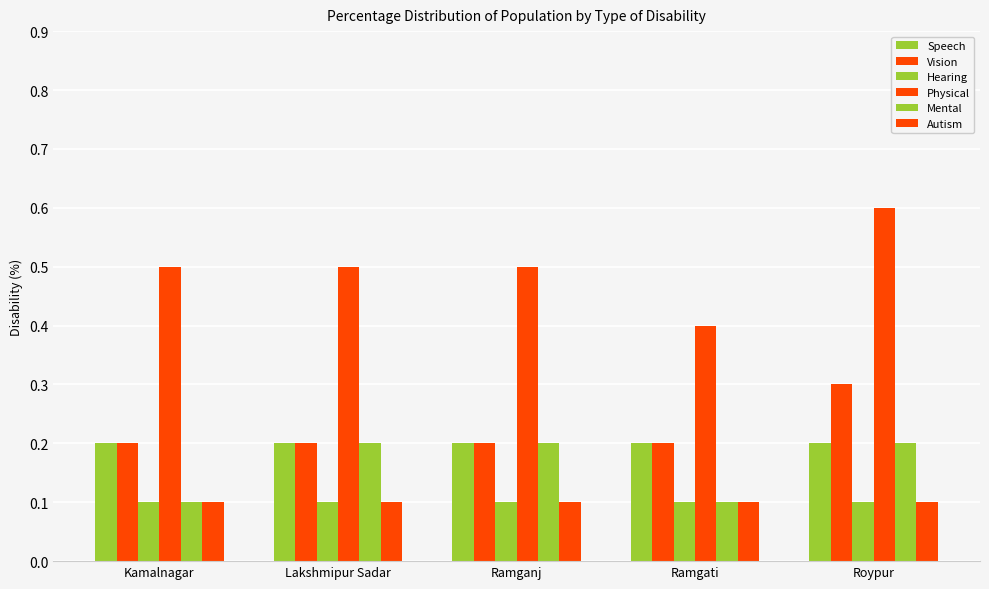

Reading left to right, what are all the values shown in this chart?

Speech: 0.2	0.2	0.2	0.2	0.2
Vision: 0.2	0.2	0.2	0.2	0.3
Hearing: 0.1	0.1	0.1	0.1	0.1
Physical: 0.5	0.5	0.5	0.4	0.6
Mental: 0.1	0.2	0.2	0.1	0.2
Autism: 0.1	0.1	0.1	0.1	0.1